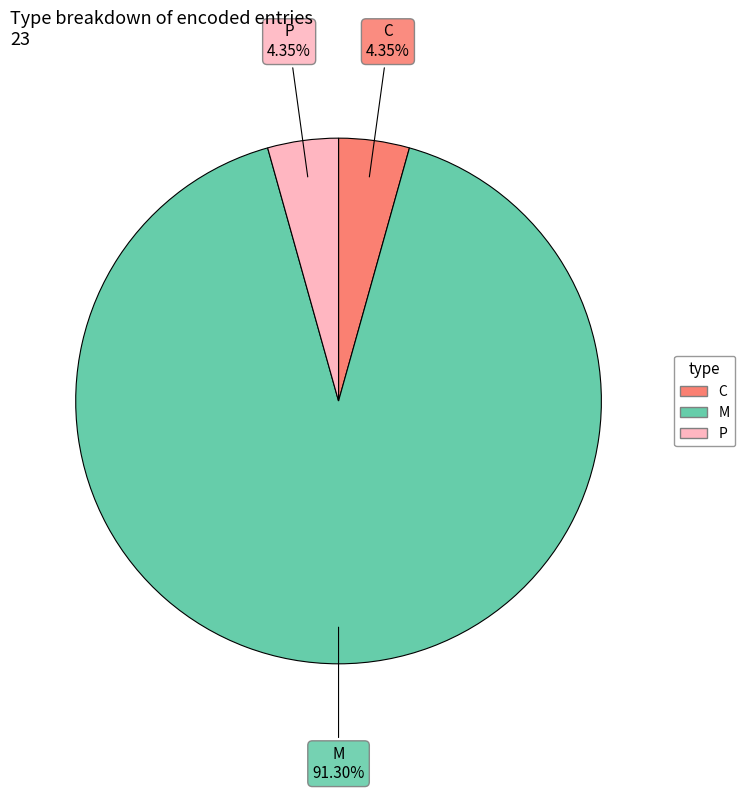

Does any single category account for the majority?

Yes